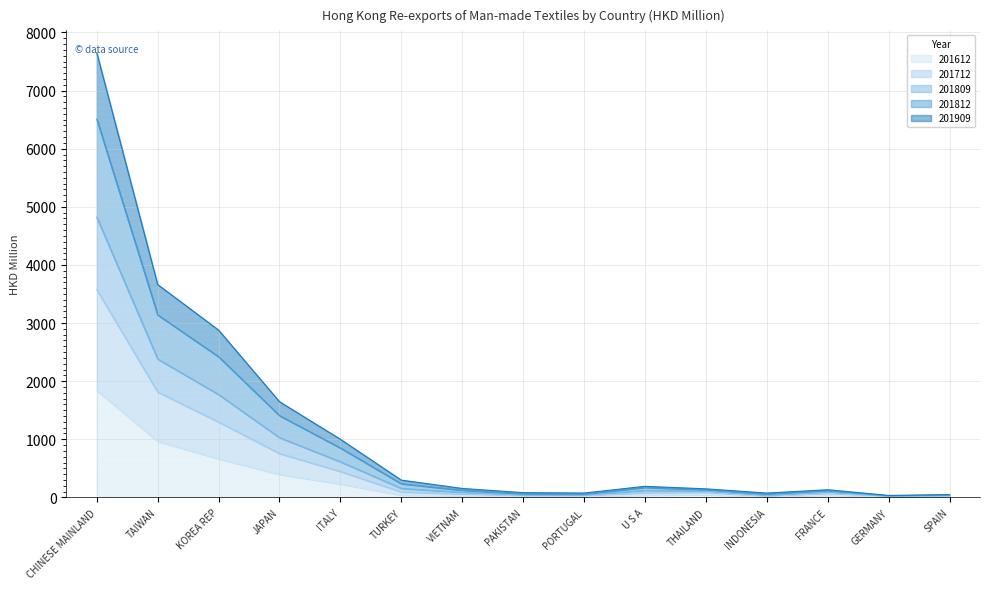

Is it true that 201909 equals 92.6 at FRANCE?

False